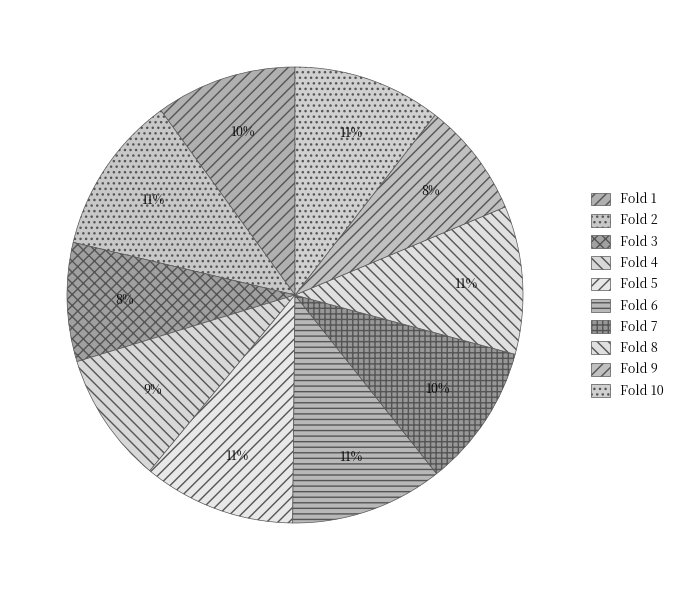

To the nearest percent, what is the average slice percentage?

10%